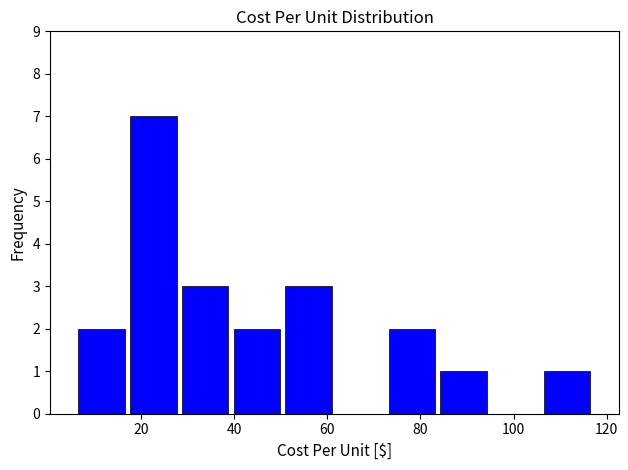

Reading left to right, transcribe this chart: for each bar, give the range it covers on the x-axis and its height. Neither the bar edges nor the heights are printed on the chart, so give them approximately, as read against the axes.

6 to 18: 2
18 to 28: 7
28 to 40: 3
40 to 50: 2
50 to 62: 3
62 to 72: 0
72 to 84: 2
84 to 94: 1
94 to 106: 0
106 to 118: 1